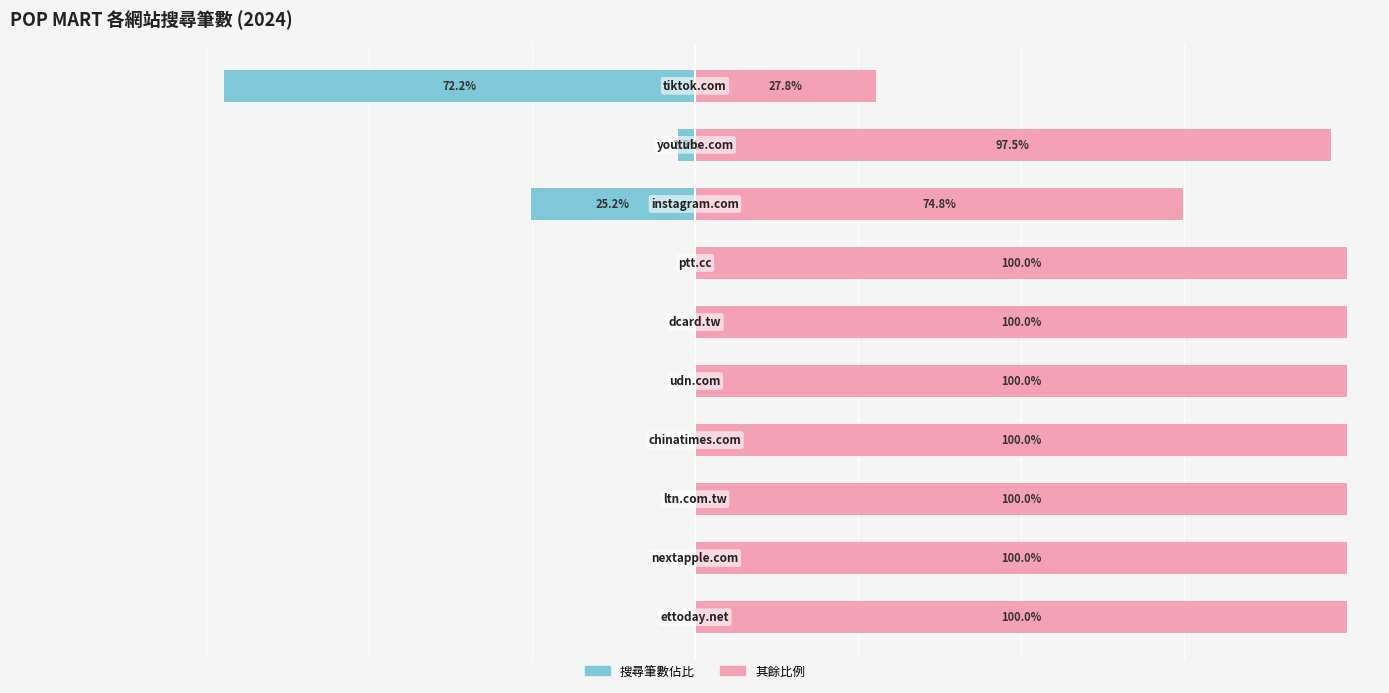

Rank the categories by 其餘佔比 (右) value from lowest to highest.

9, 7, 8, 5, 4, 2, 0, 3, 6, 1